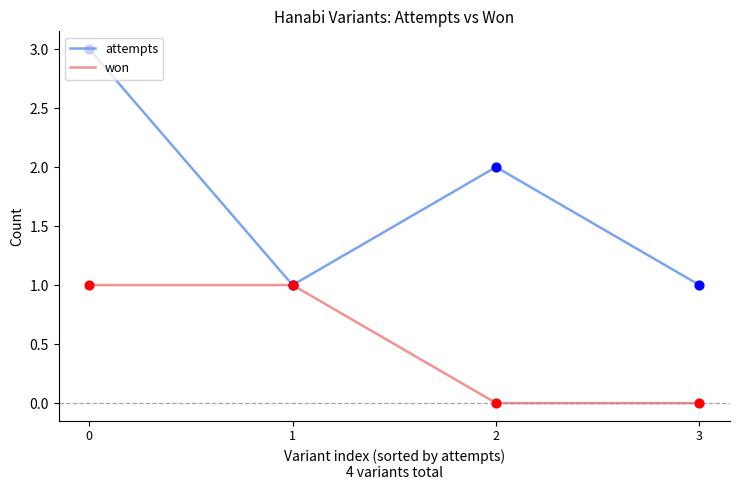

Which series has the largest total across all categories?

attempts